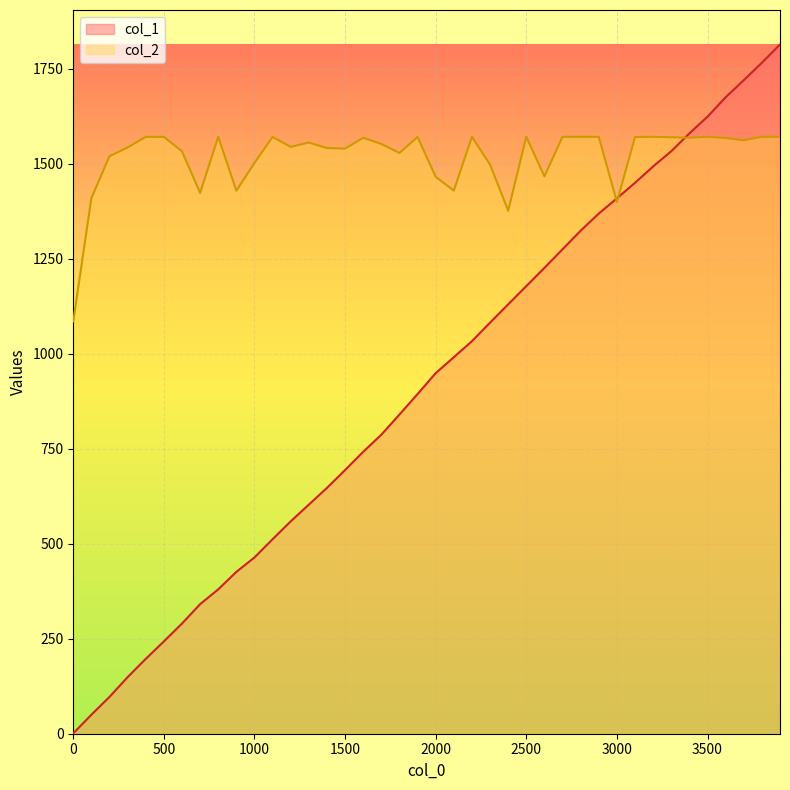

Rank the series by their maximum value, from highest to lowest.

col_1, col_2